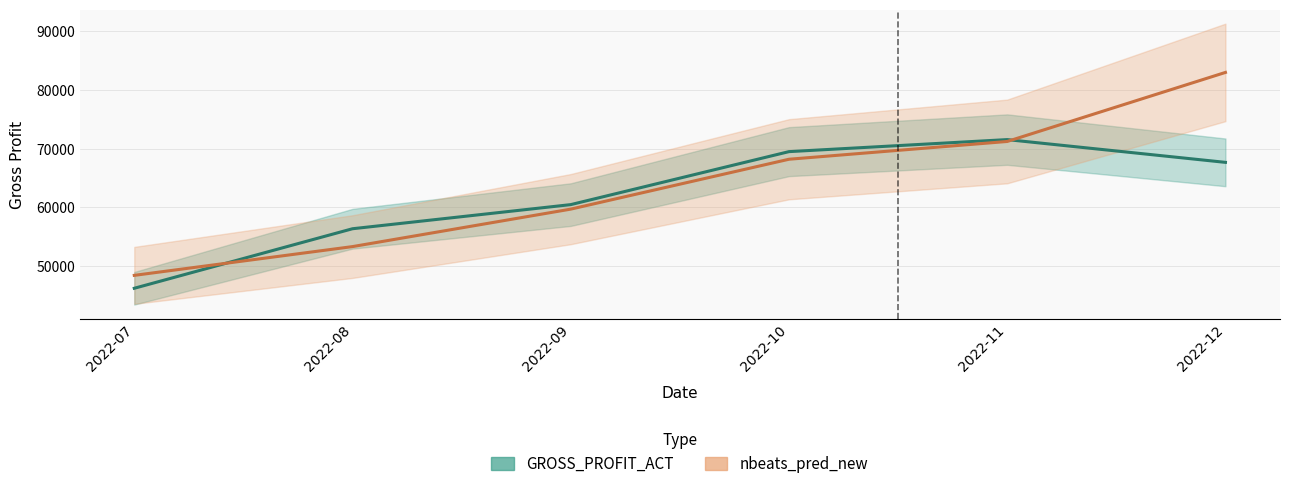

True or false: GROSS_PROFIT_ACT and nbeats_pred_new intersect in this chart.

True